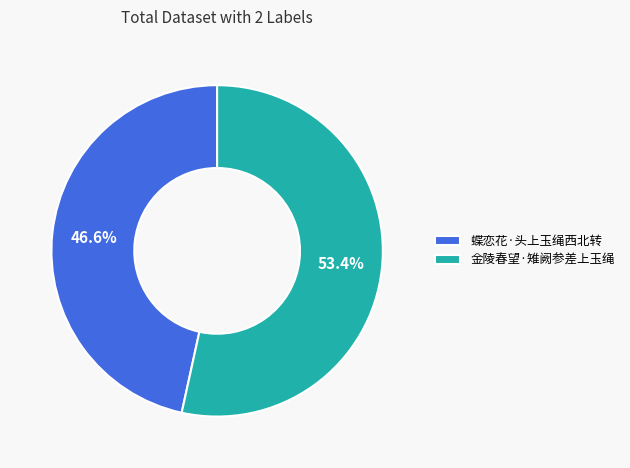

To the nearest percent, what is the difference between the 金陵春望·雉阙参差上玉绳 and 蝶恋花·头上玉绳西北转 slice percentages?

7%